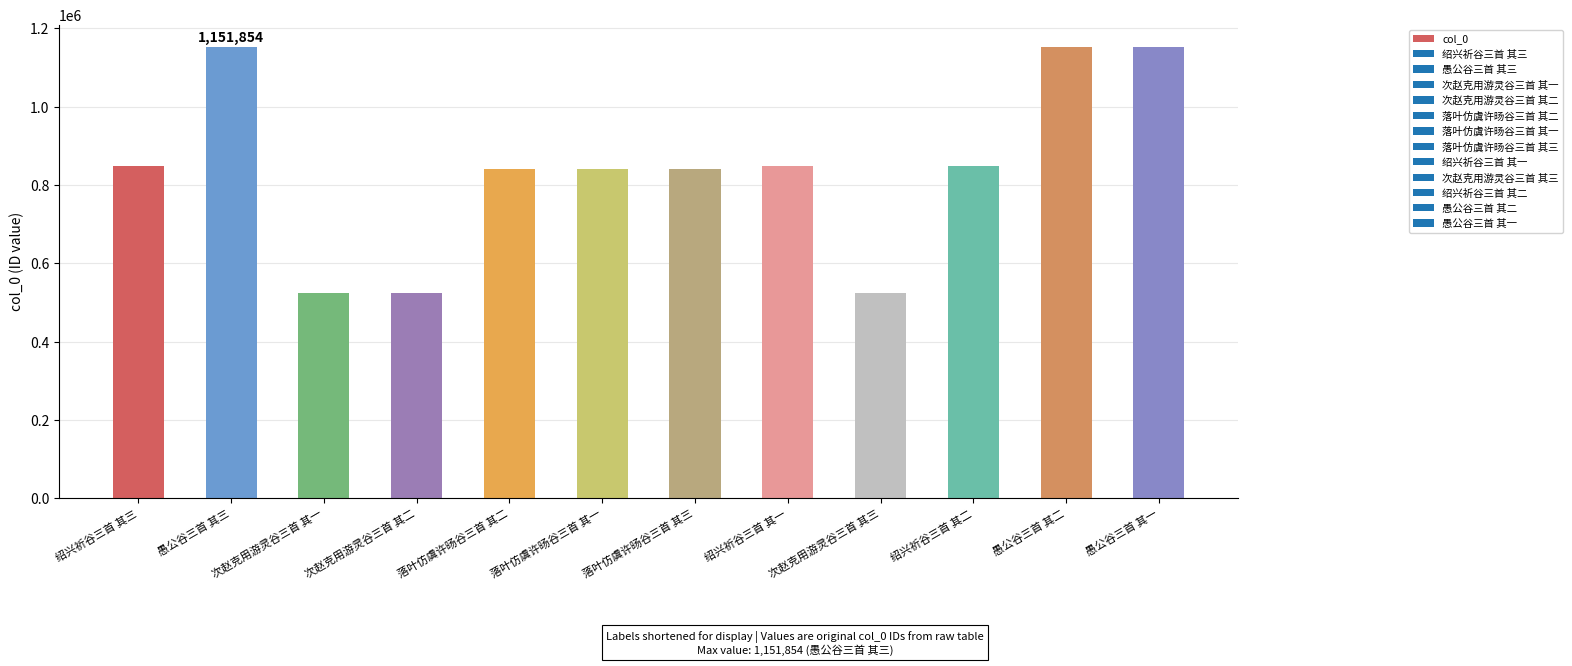

What is the ratio of the value at 绍兴祈谷三首 其二 to the value at 次赵克用游灵谷三首 其二?

1.6